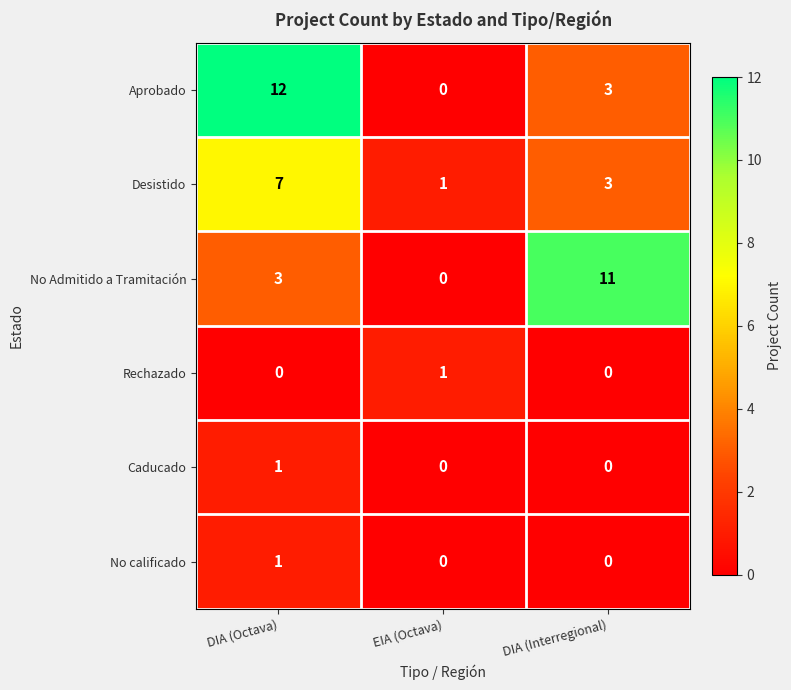

What is the difference between the maximum and minimum values in the No Admitido a Tramitación series?

11